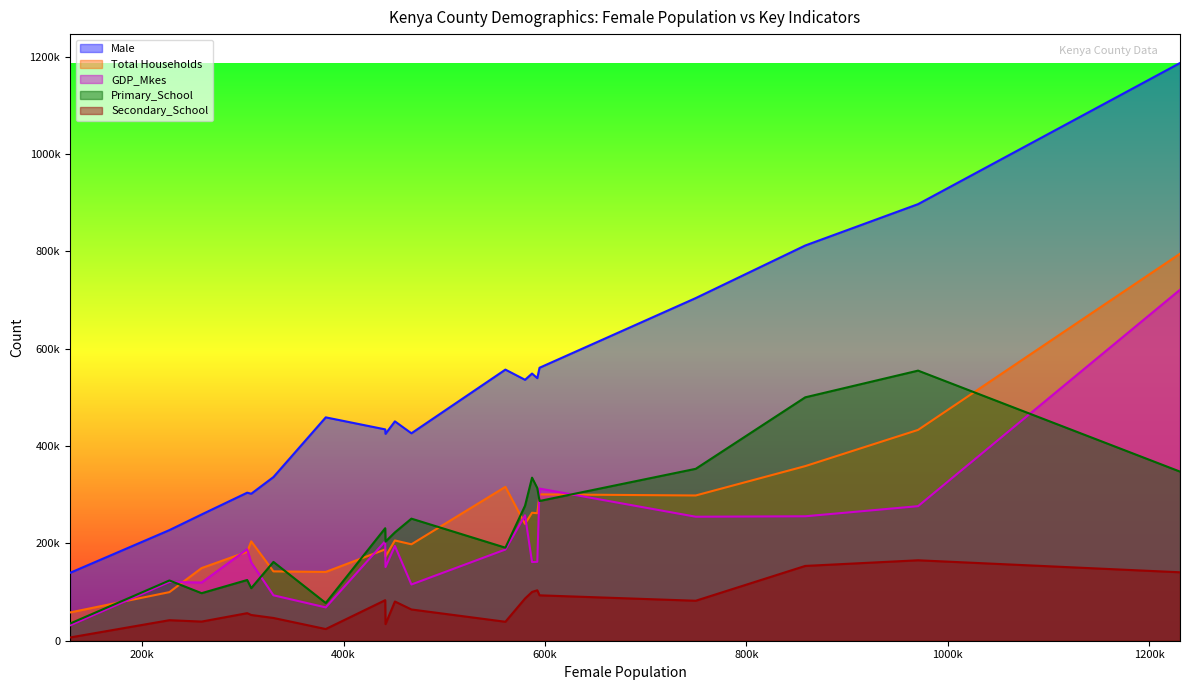

Is it true that Primary_School equals 95748 at Kajiado?

False